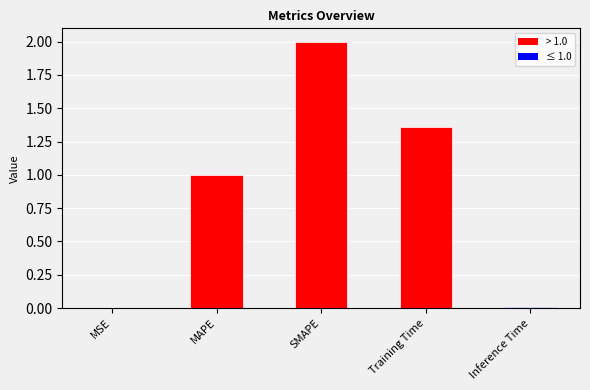

At which category does the chart reach its peak across all series?

SMAPE